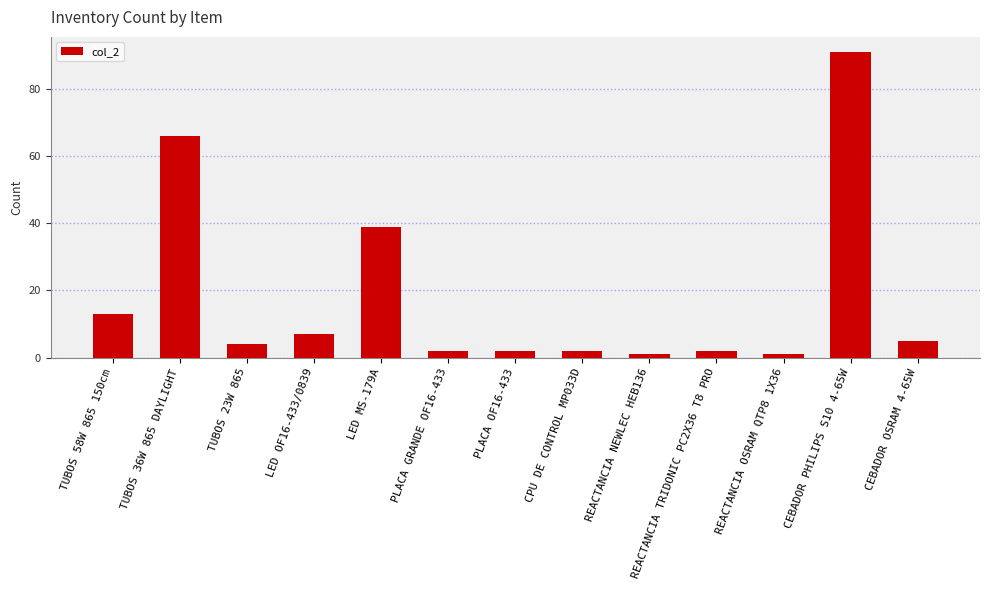

At which category does the chart reach its peak across all series?

CEBADOR PHILIPS S10 4-65W